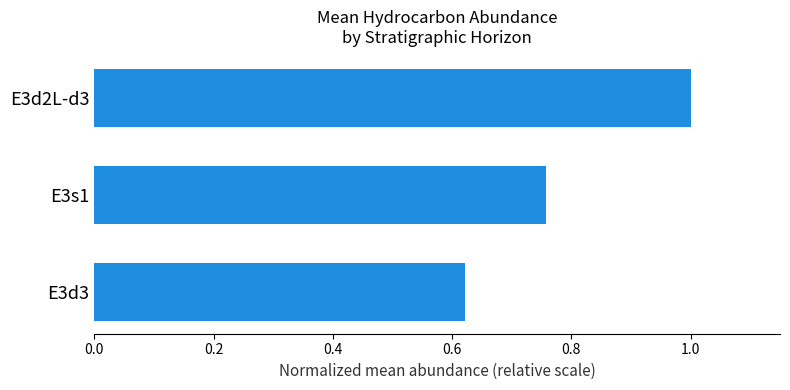

Which has a higher value, E3d2L-d3 or E3d3?

E3d2L-d3